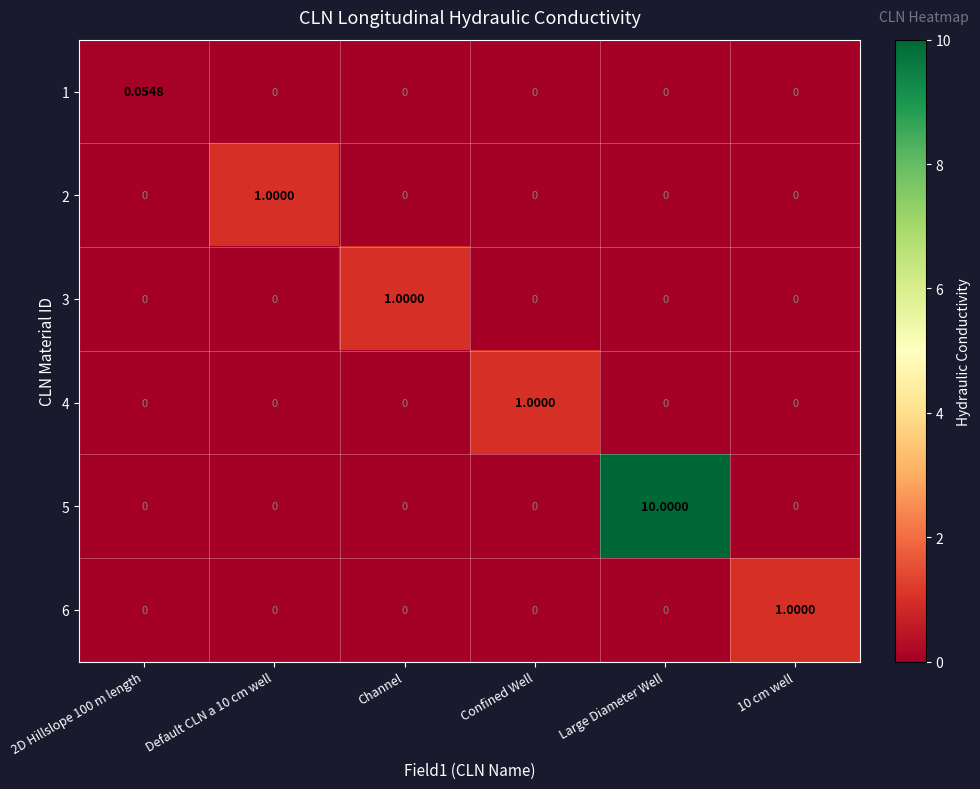

Which label corresponds to the largest value in the chart?

Large Diameter Well